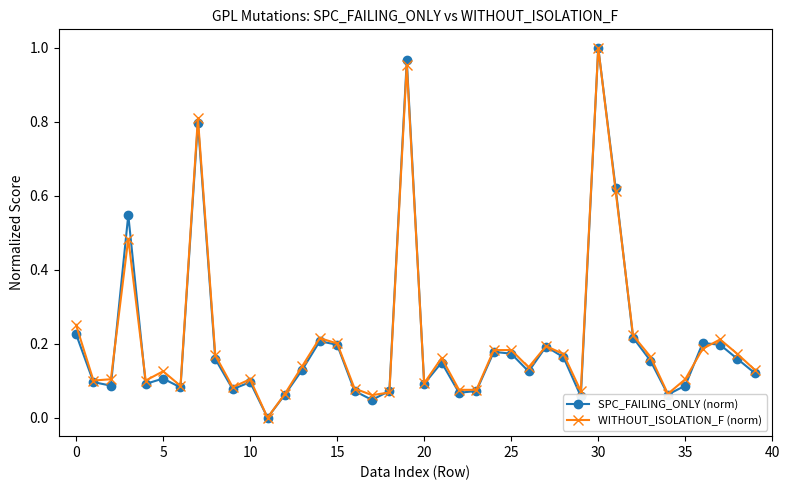

What is the difference between the second highest and second lowest values in the WITHOUT_ISOLATION_F (norm) series?

0.9